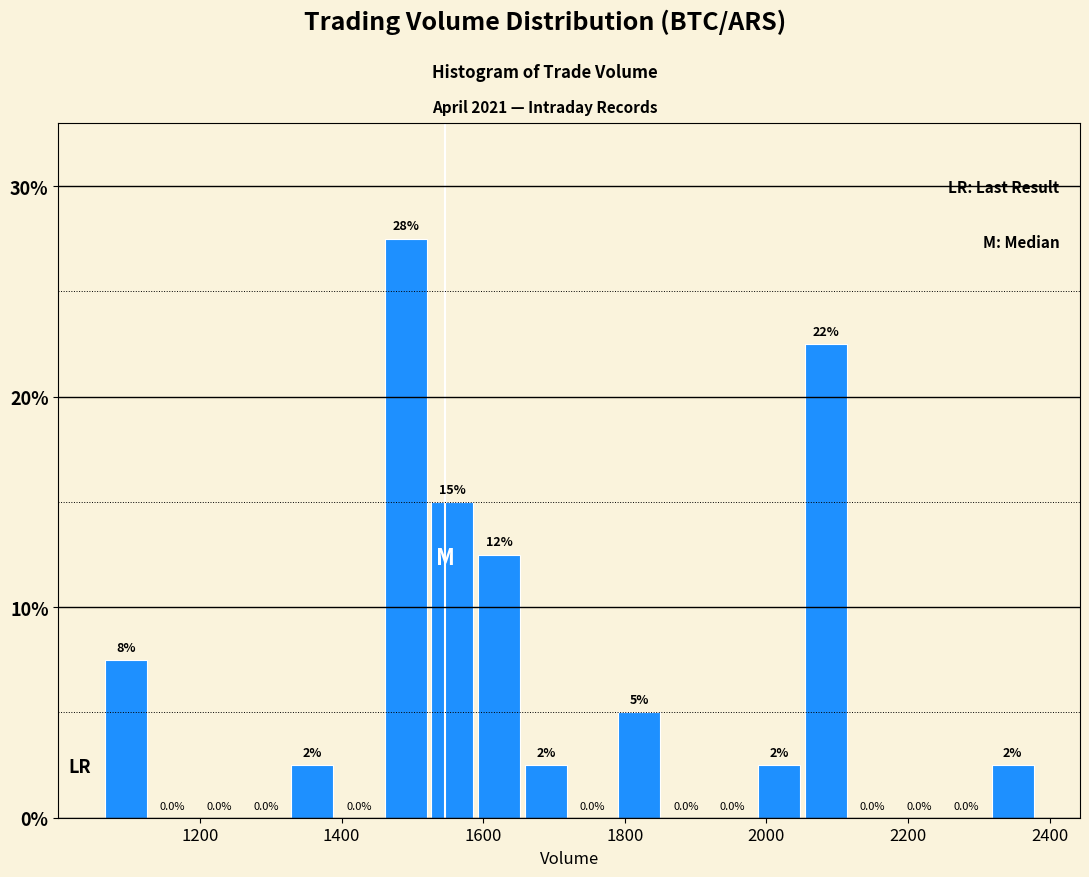

Around what value on the x-axis is the tallest bar? Give the approximate position of its centre, as read against the axis.

1500